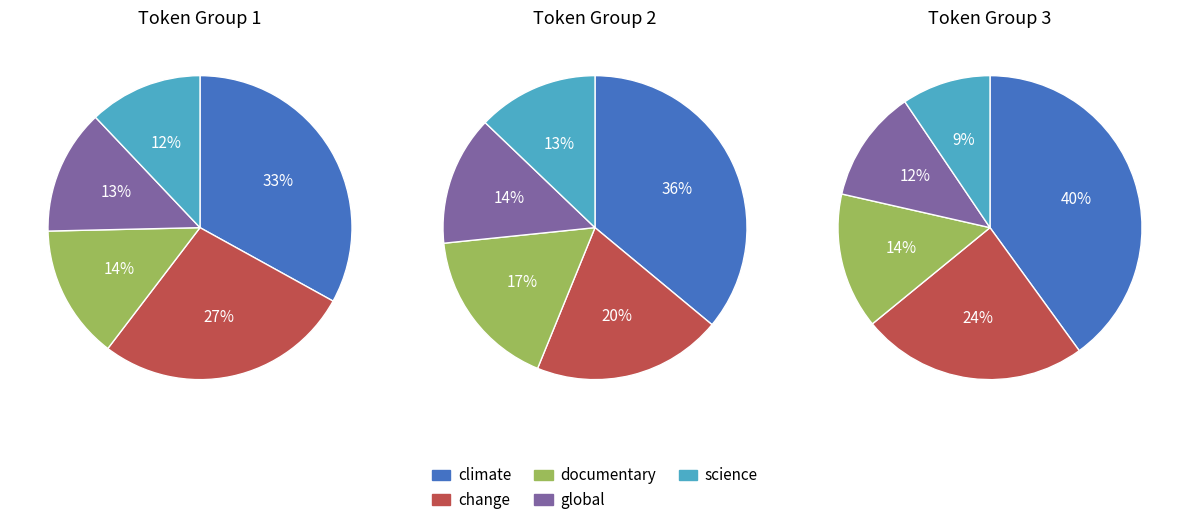

Does any single category account for the majority?

No